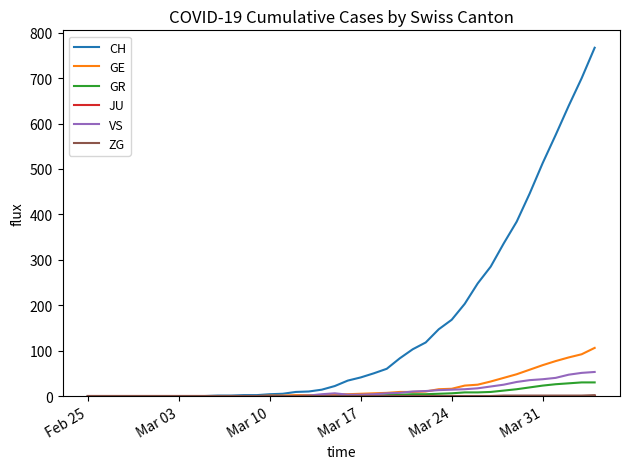

What is the greatest value displayed?

767